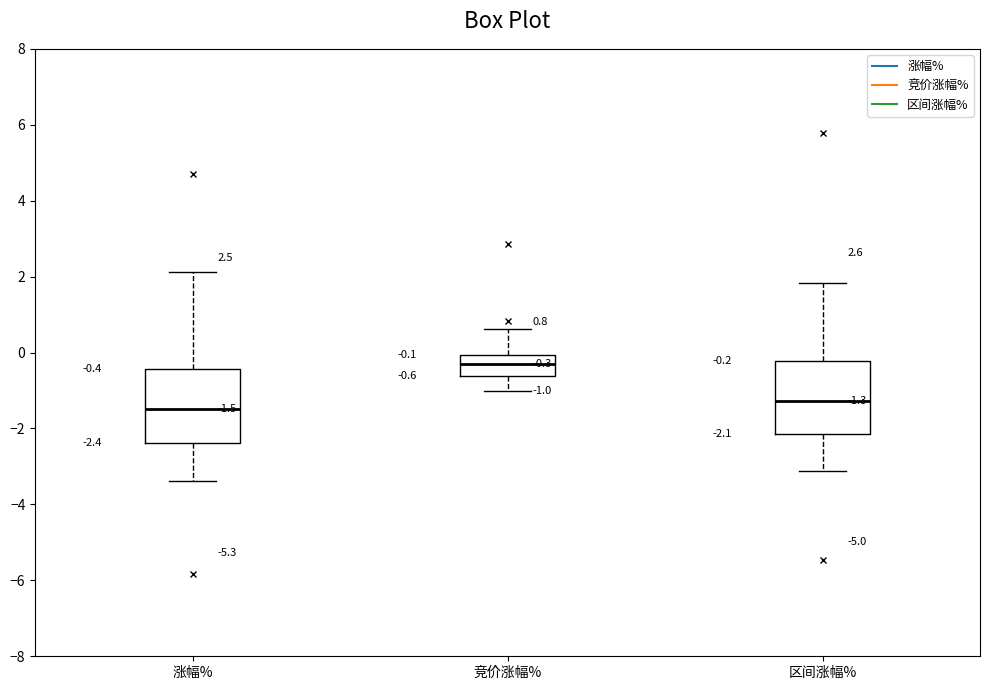

Which box's median line is the highest?

竞价涨幅%